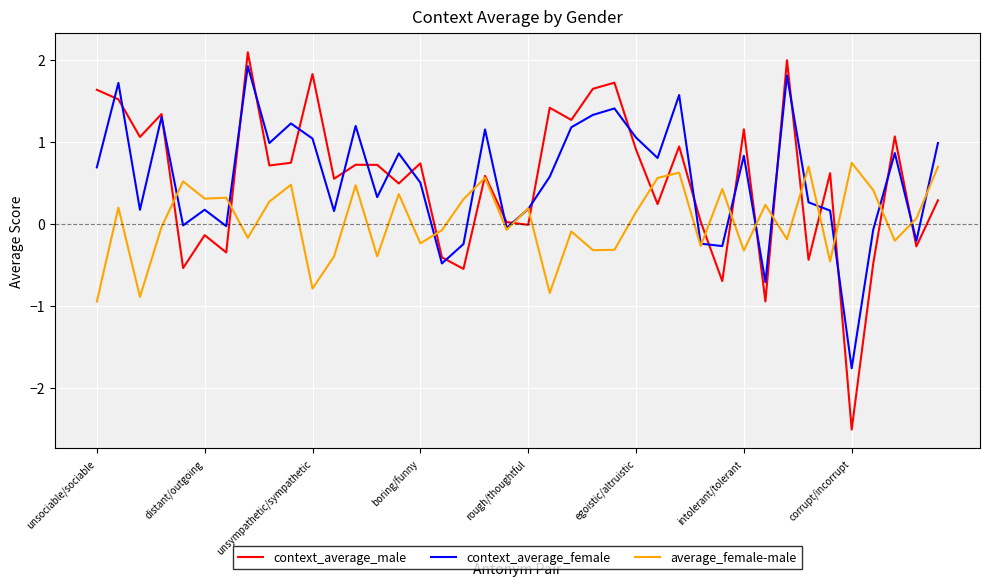

Which series has the widest spread of values?

context_average_male